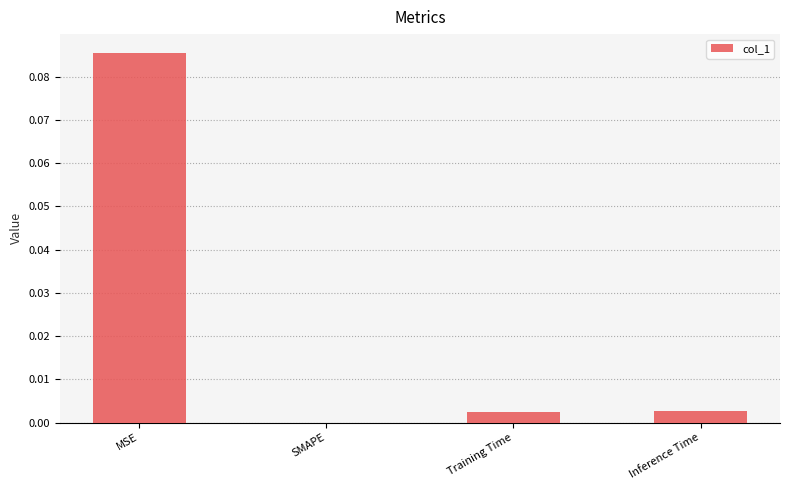

Is it true that the value at Training Time is 0.0?

True